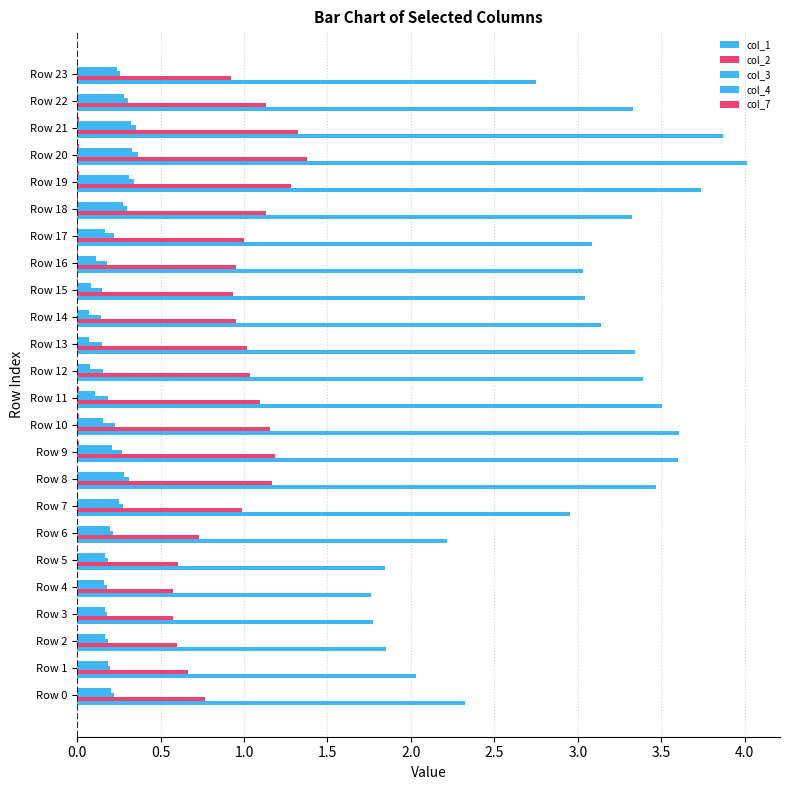

How many categories are shown in the chart?

24